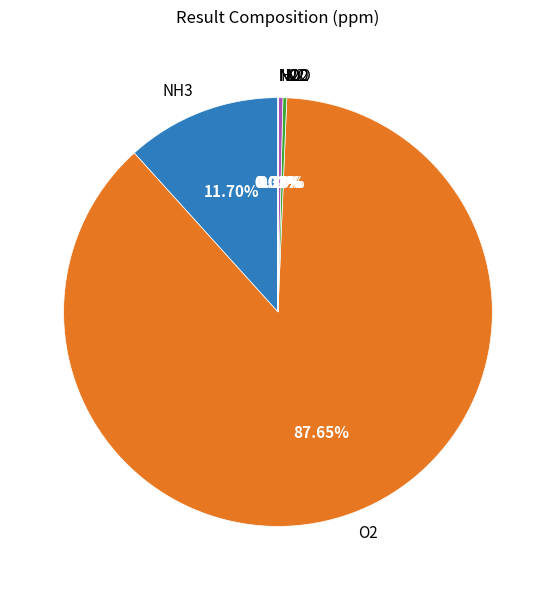

Does O2 account for over 50% of the chart?

Yes